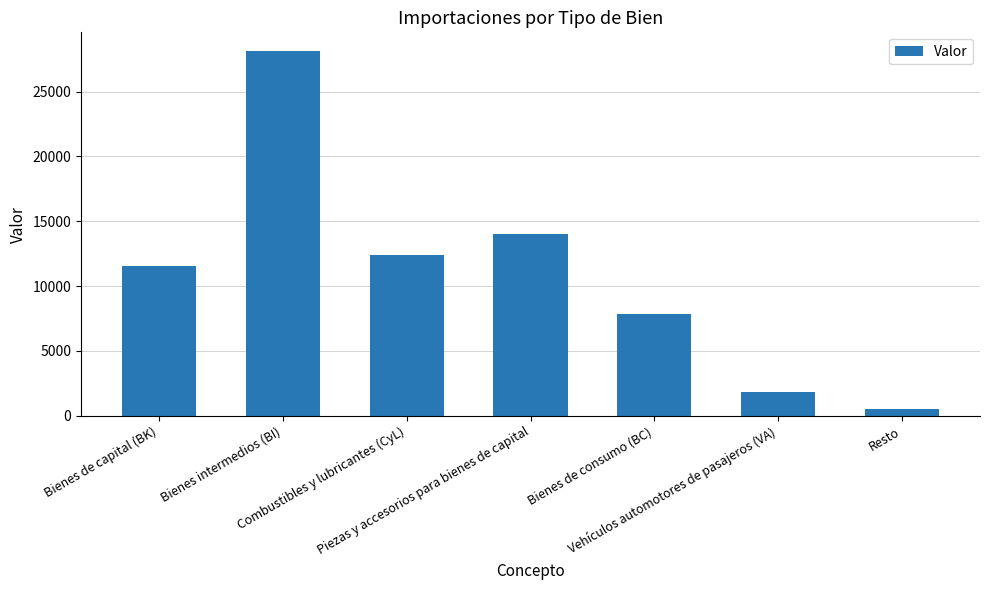

How many bars are there in total?

7